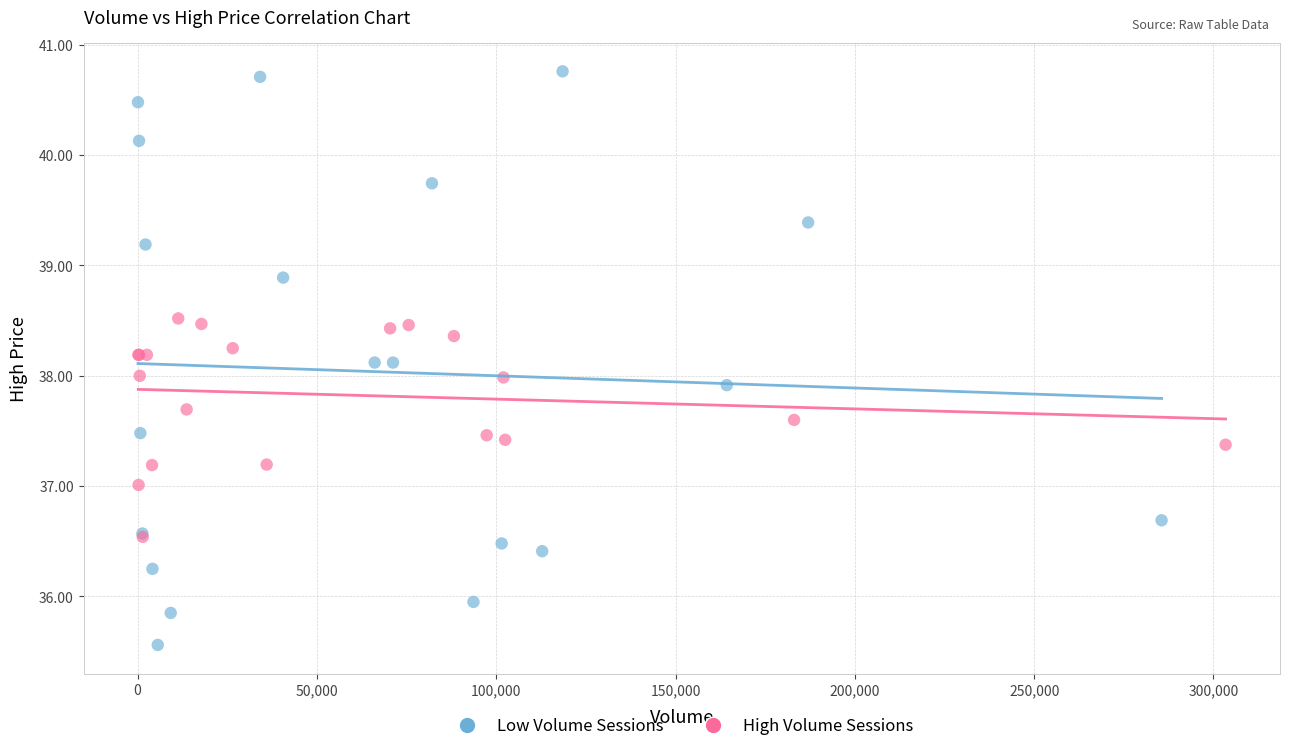

What are all the series names shown in the legend?

Low Volume Sessions, High Volume Sessions